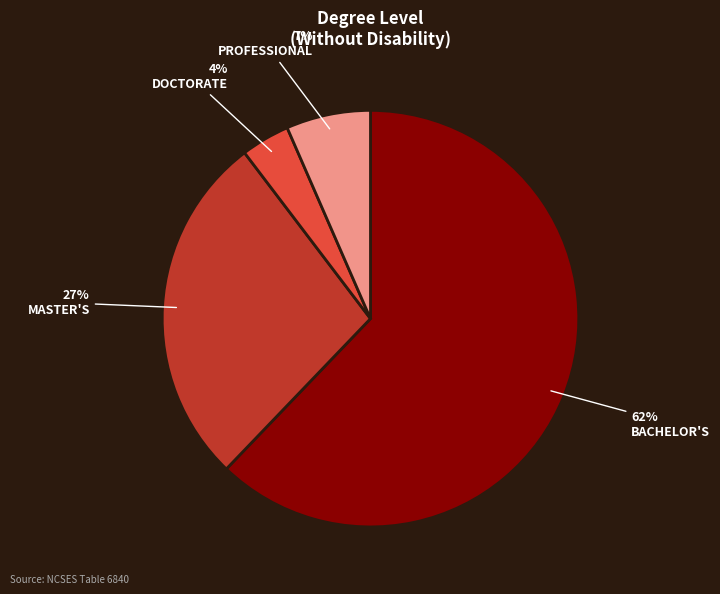

Does any single category account for the majority?

Yes